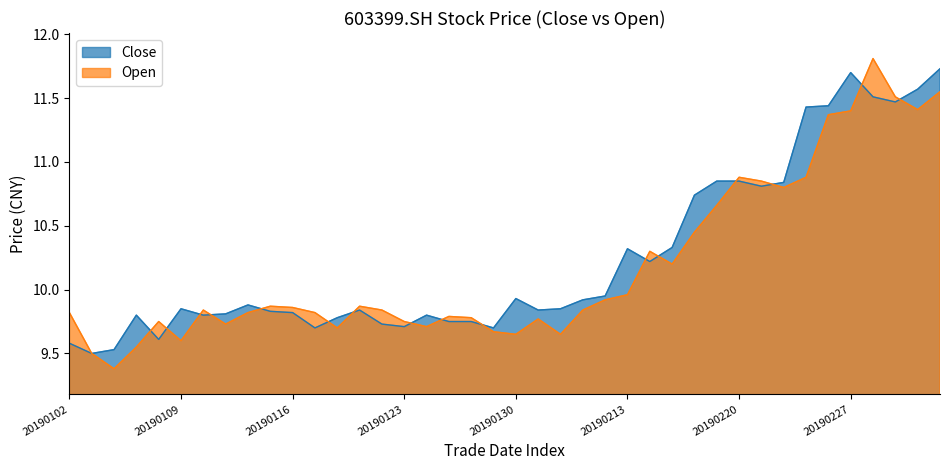

The close series shows 9.8 at 12. True or false?

True